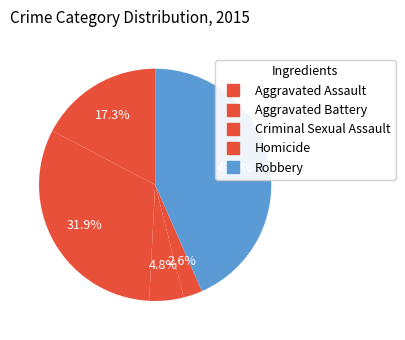

What percentage is the Homicide slice, to the nearest percent?

3%